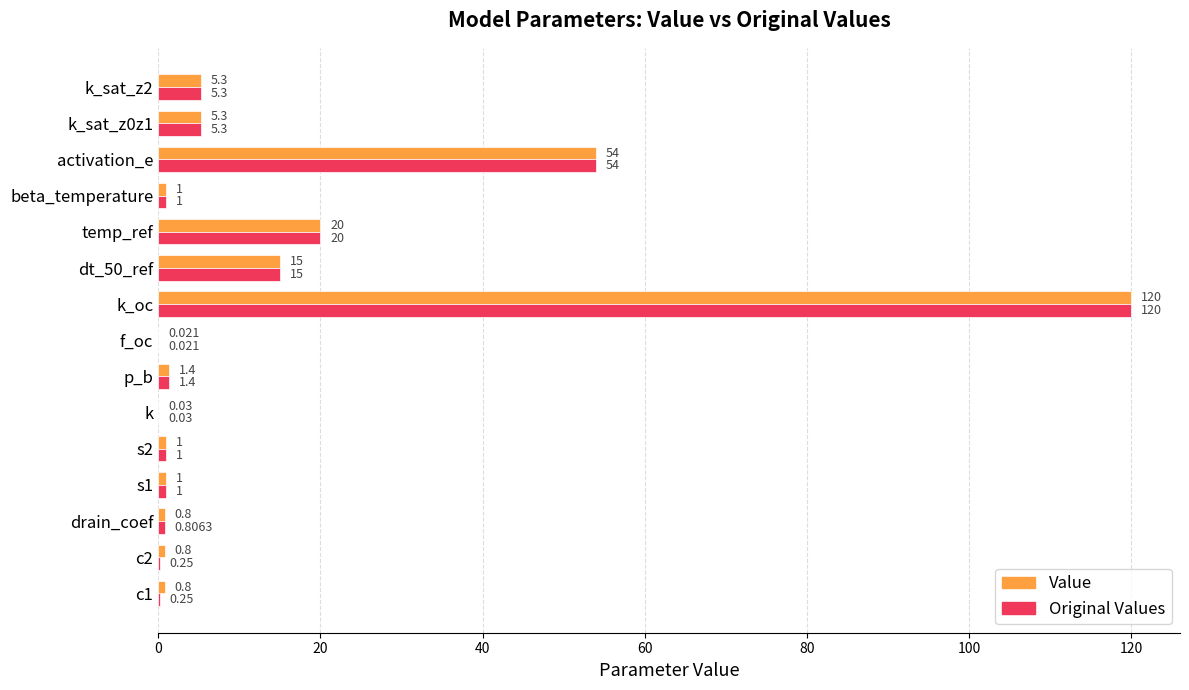

Where is Original Values nearest to the value 60?

activation_e